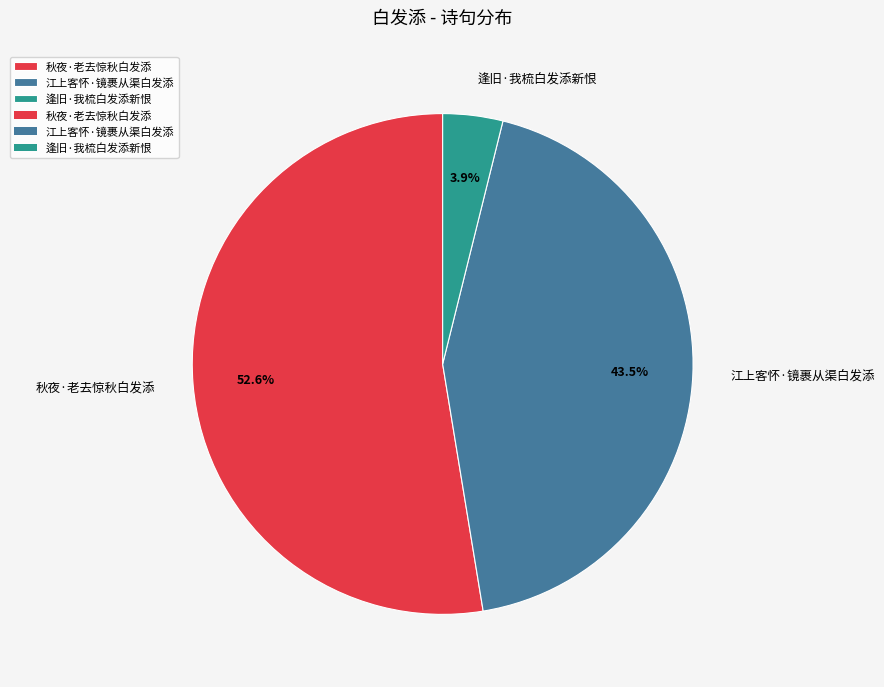

Which has a higher value, 秋夜·老去惊秋白发添 or 江上客怀·镜裹从渠白发添?

秋夜·老去惊秋白发添